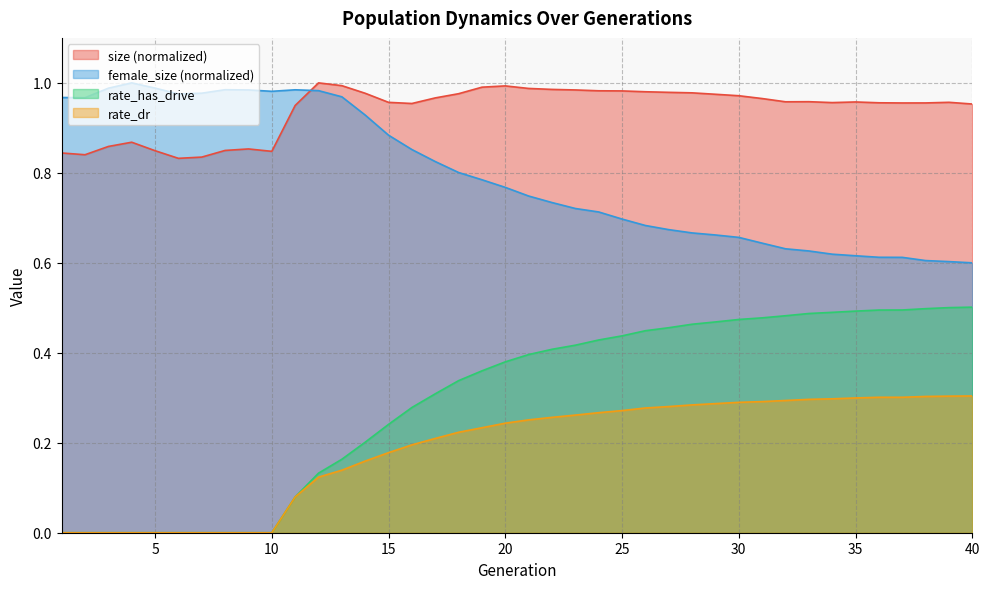

Rank the series at 28 from highest to lowest value.

size, female_size, rate_has_drive, rate_dr